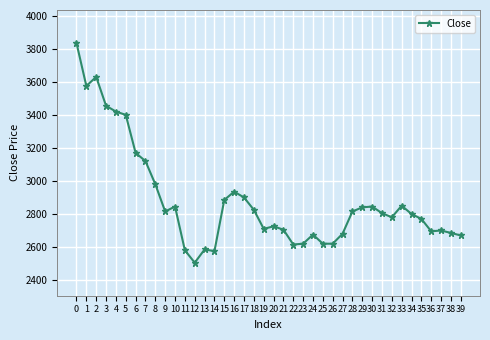

What is the maximum value shown in the chart?

3835